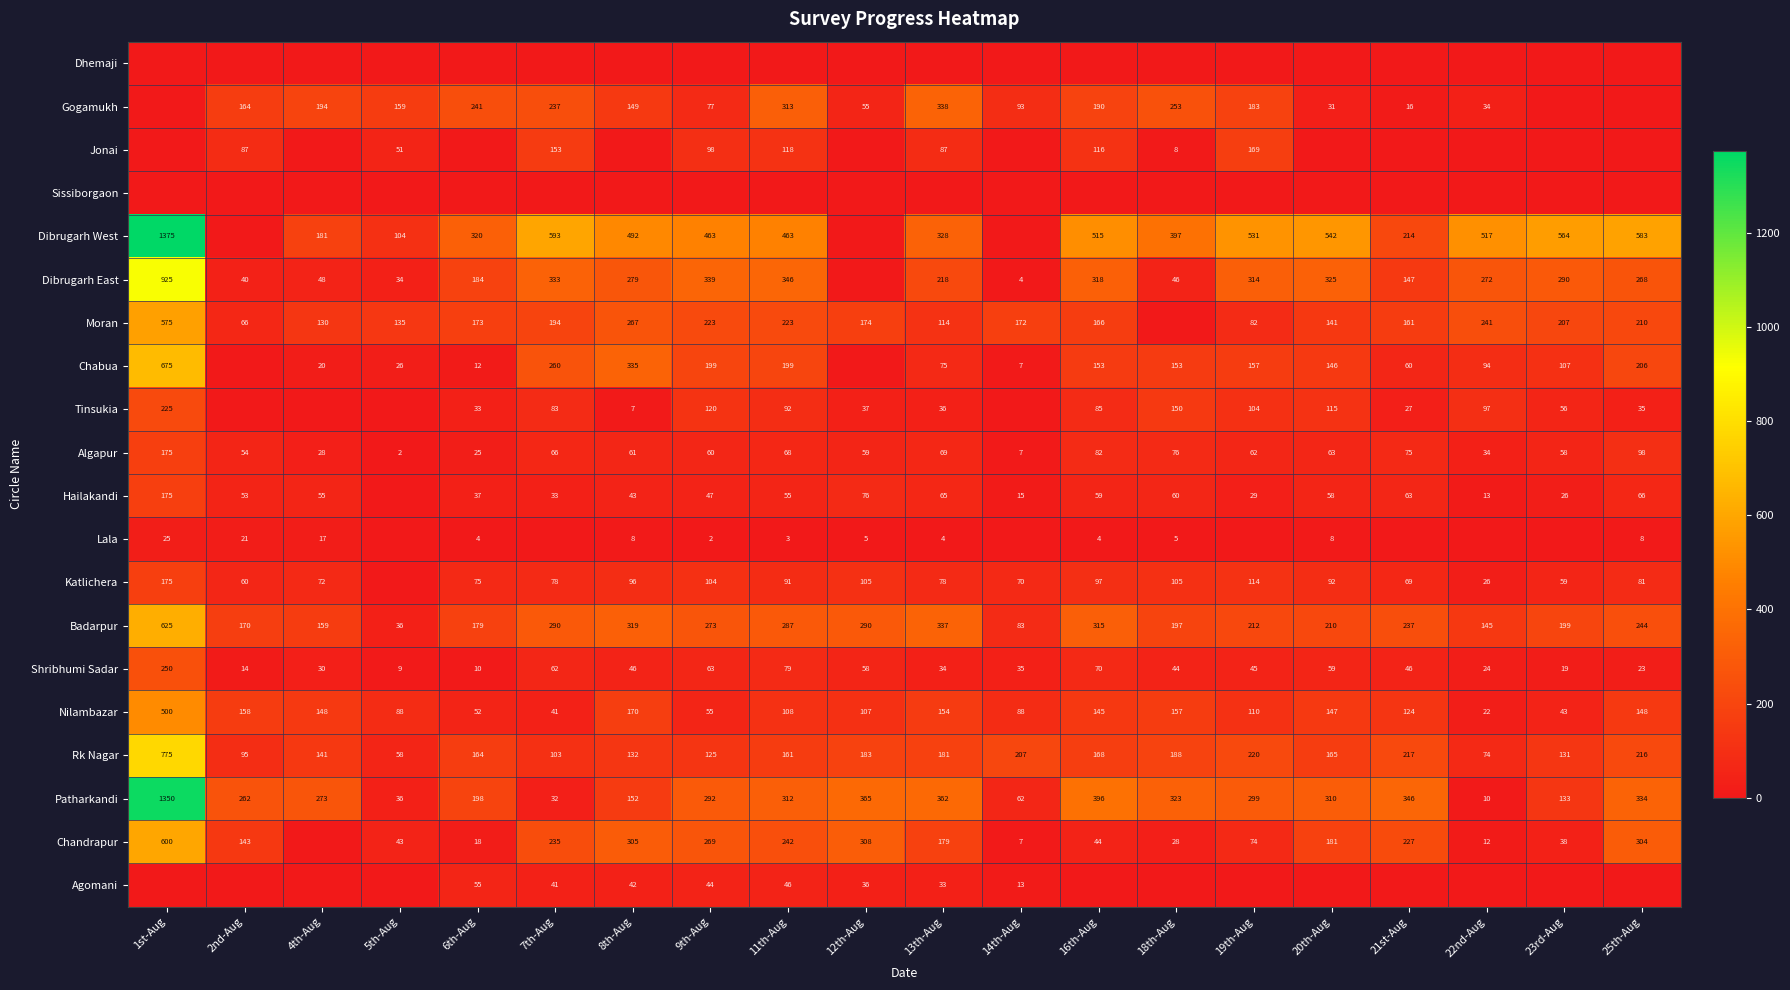

Read the Nilambazar value at 21st-Aug, to the nearest 50.

100